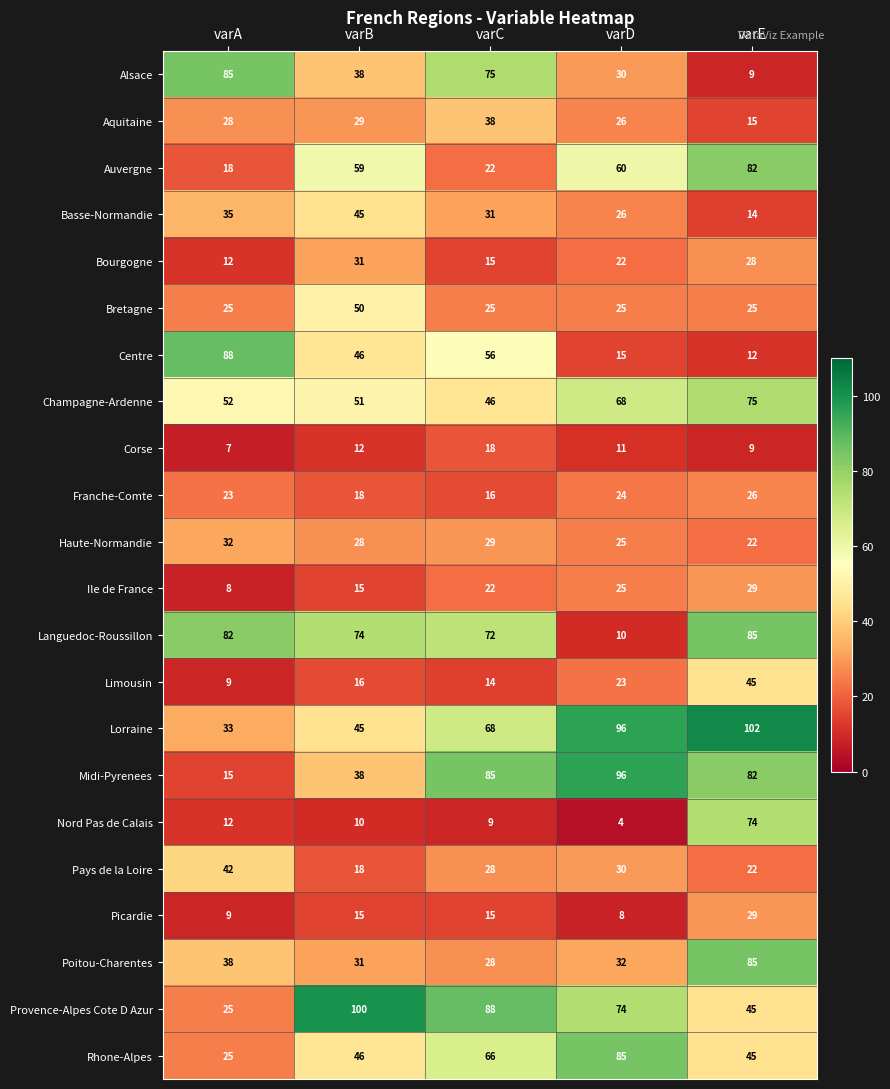

What is the difference between the maximum and minimum values in the Bretagne series?

25